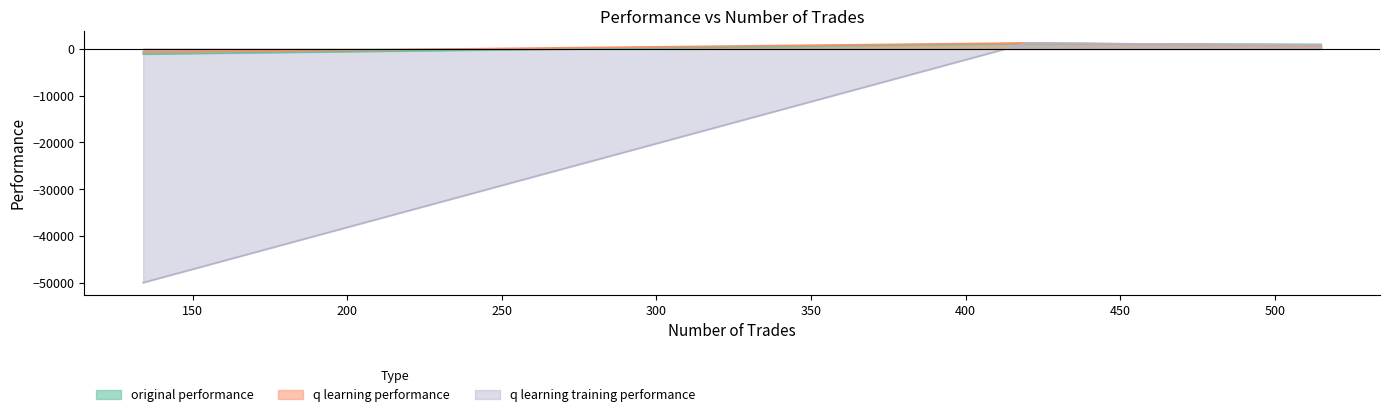

Where is original performance nearest to the value 21?

515